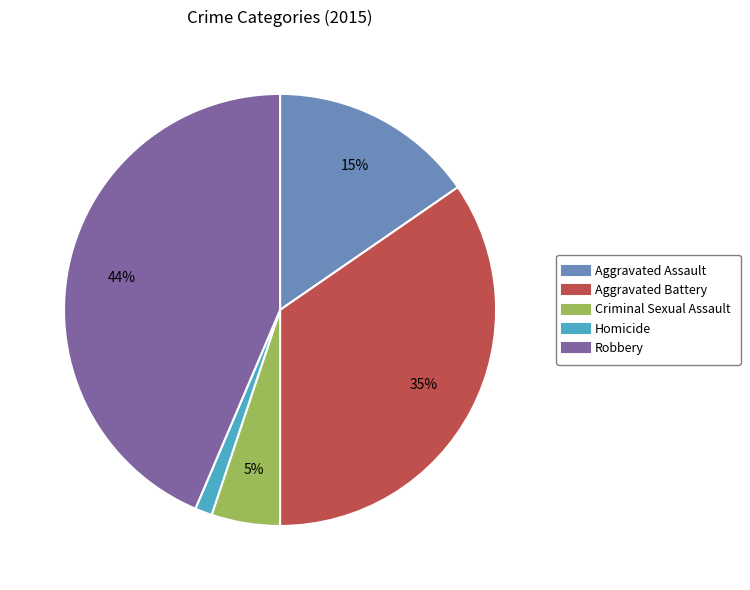

Do Aggravated Assault and Homicide together represent more than half of the pie?

No